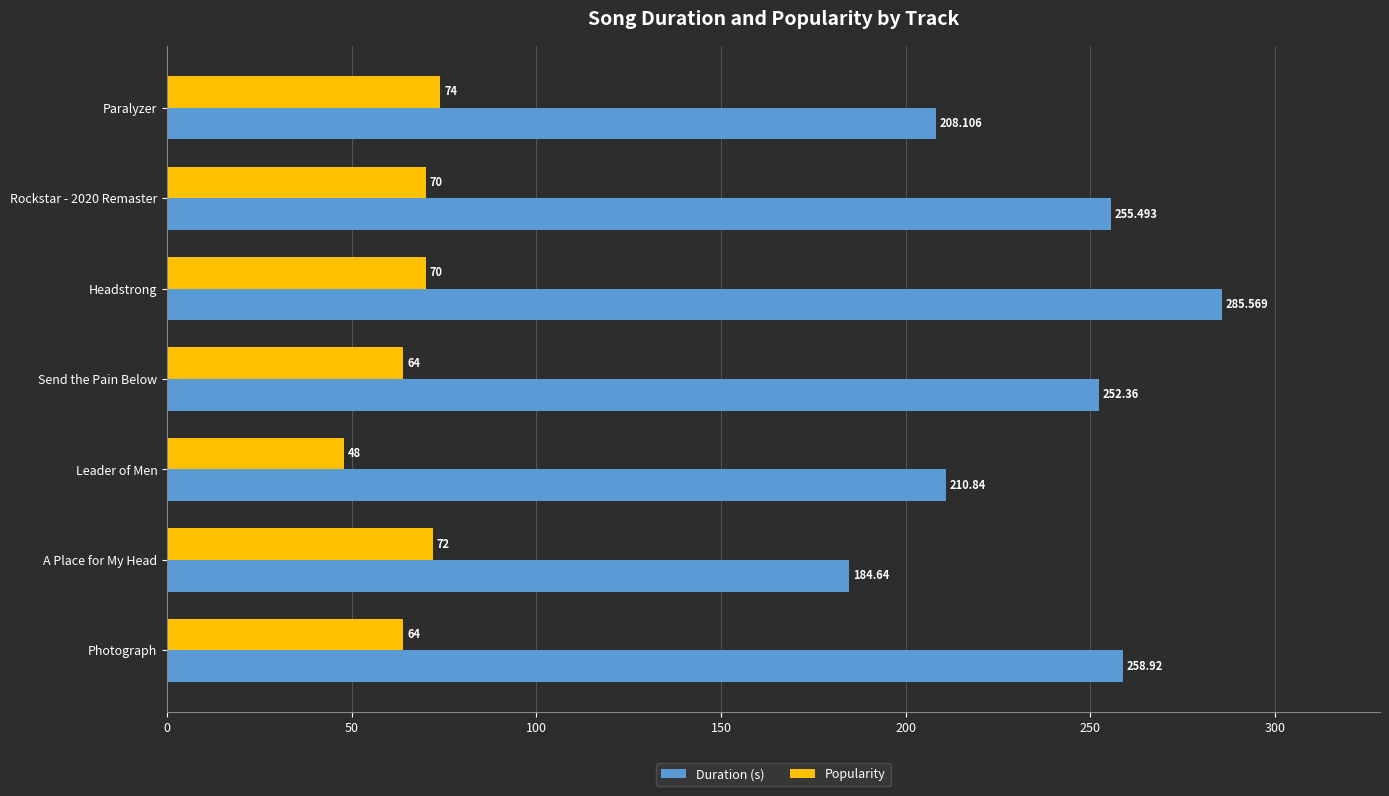

Is the value of Popularity at Photograph greater than the value of Duration (s) at Leader of Men?

No